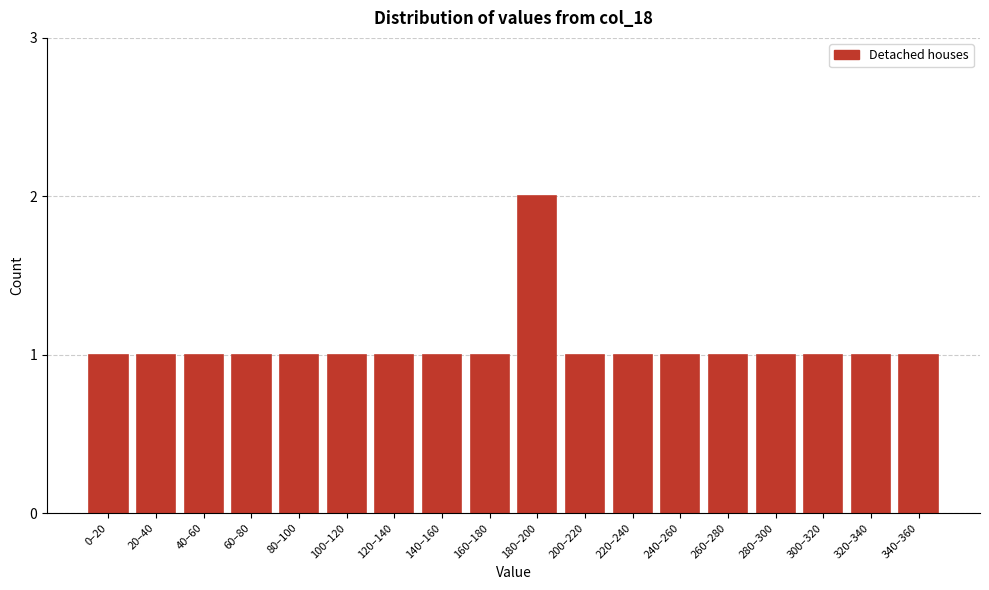

Reading right to left, list all the values displayed in this chart.

1	1	1	1	1	1	1	1	2	1	1	1	1	1	1	1	1	1